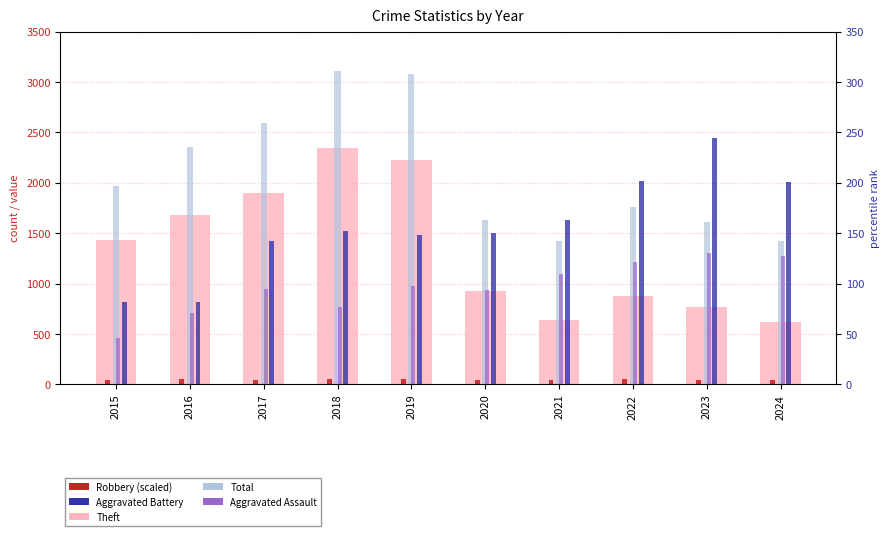

Reading right to left, extract all data points from this chart.

Theft: 616.0	766.0	880.0	642.0	930.0	2230.0	2342.0	1896.0	1676.0	1429.0
Total: 1427.0	1611.0	1761.0	1422.0	1634.0	3080.0	3105.0	2592.0	2352.0	1968.0
Robbery: 45.4	43.9	52.1	48.4	45.0	59.1	52.0	44.6	51.0	39.5
Aggravated Battery: 201.0	244.0	202.0	163.0	150.0	148.0	152.0	142.0	82.0	82.0
Aggravated Assault: 127.0	130.0	121.0	110.0	94.0	98.0	77.0	95.0	71.0	46.0